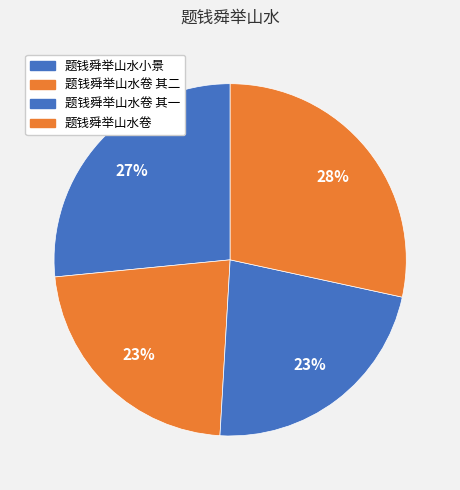

To the nearest percent, what portion does 题钱舜举山水卷 其一 represent?

23%